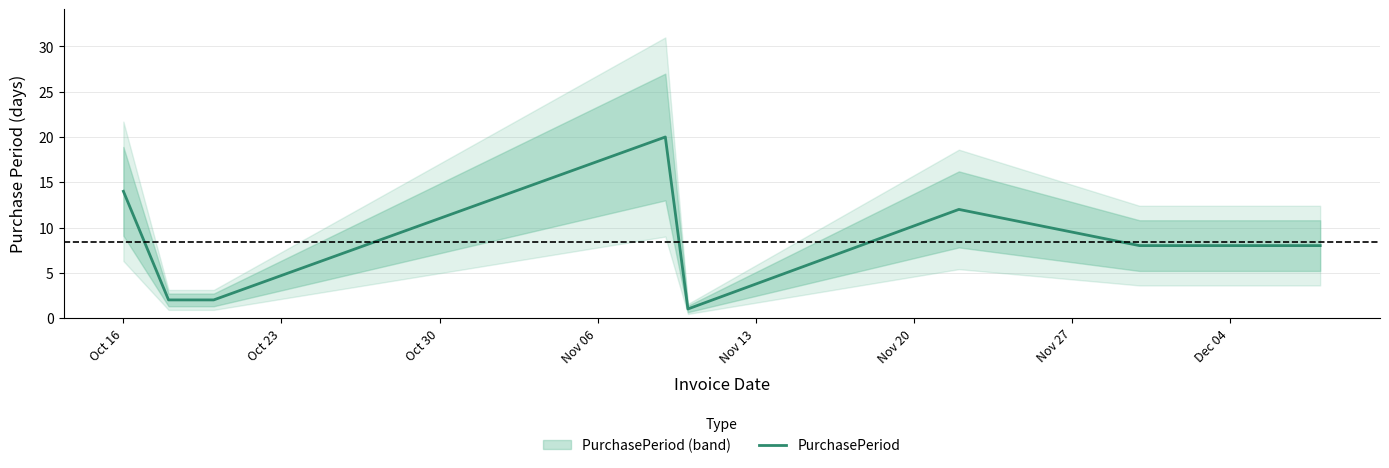

Count the number of values greater than 8.

3